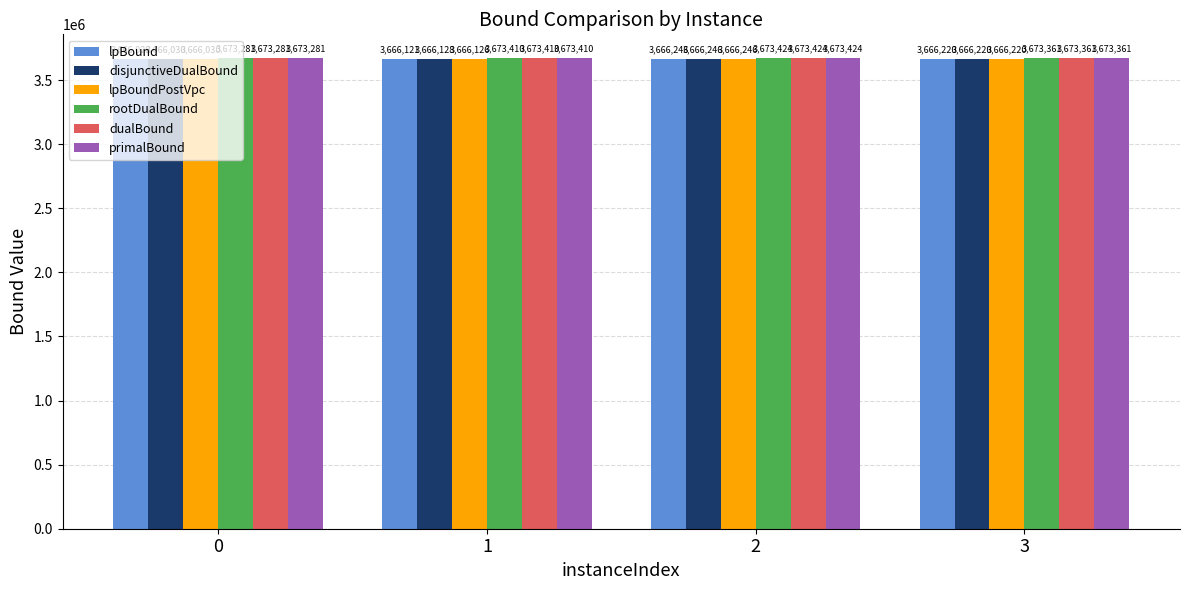

Is the value of primalBound at 2 greater than the value of lpBound at 0?

Yes